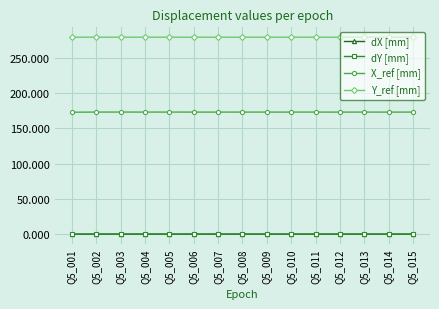

What is the value of the Y_ref [mm] point at the 13th from the left?

279.5